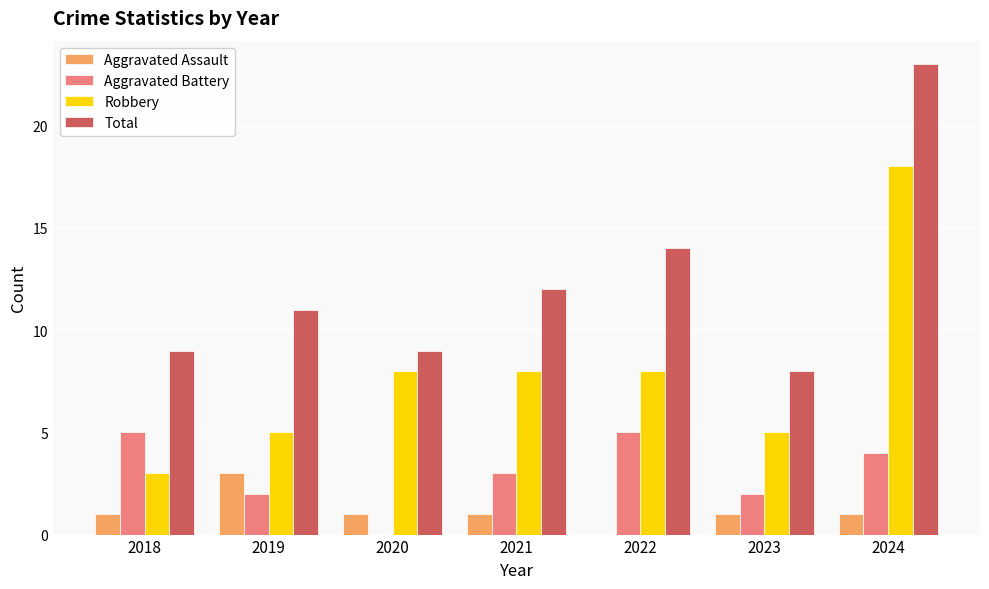

What is the sum of all Robbery values?

55